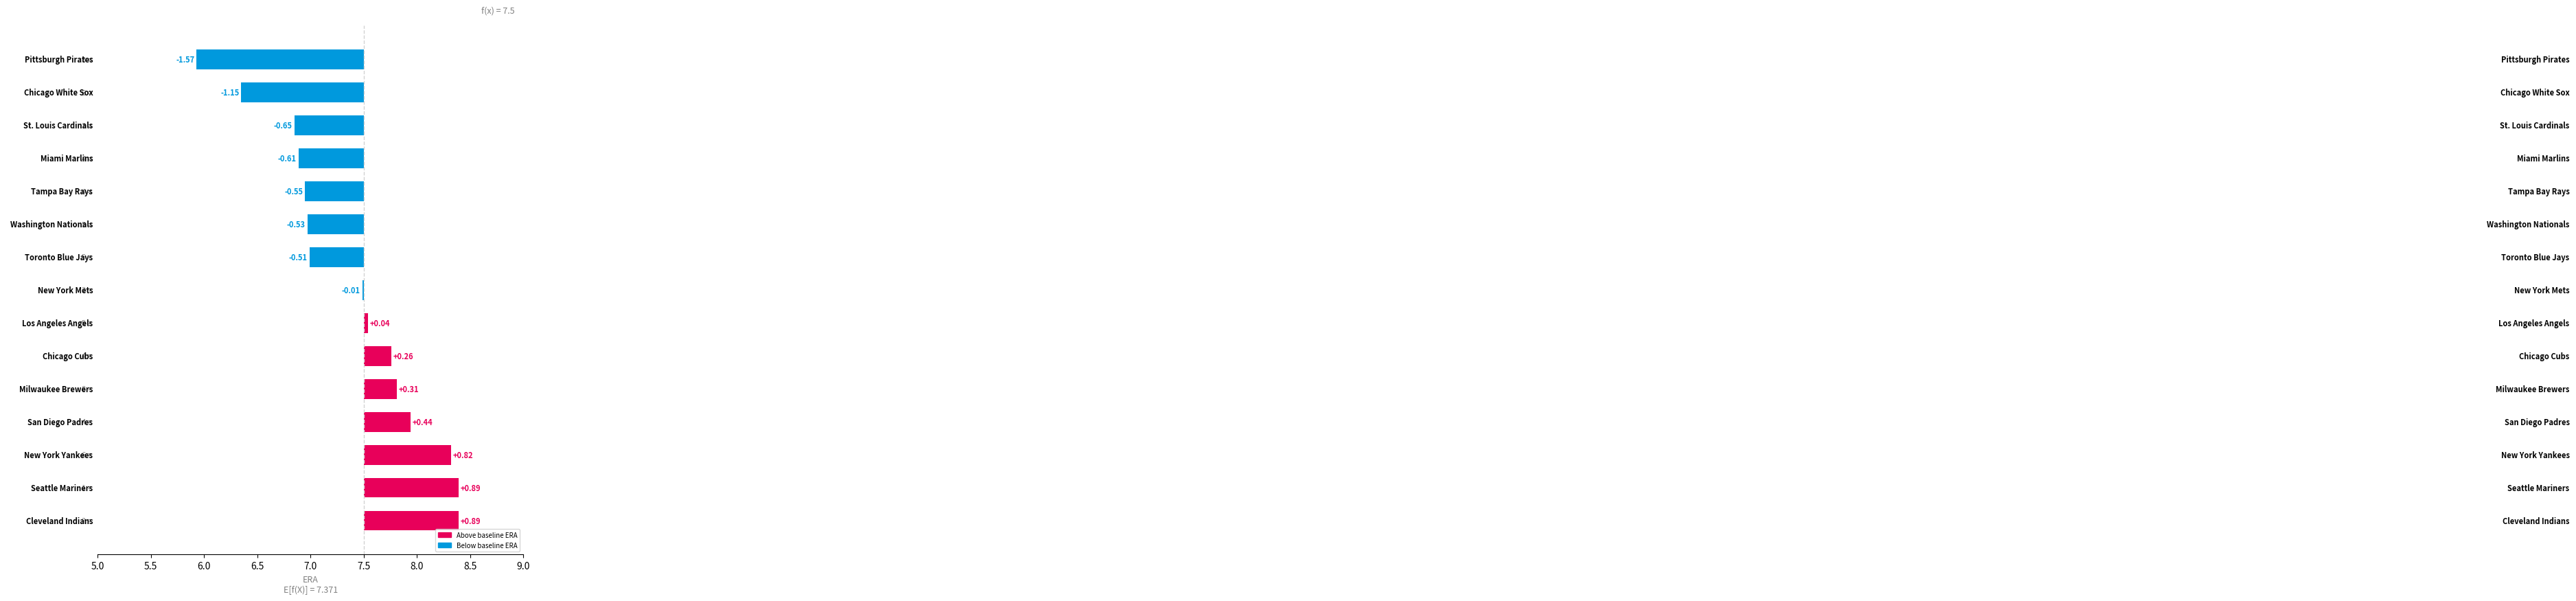

The value at 5.0 is -2.3. True or false?

False